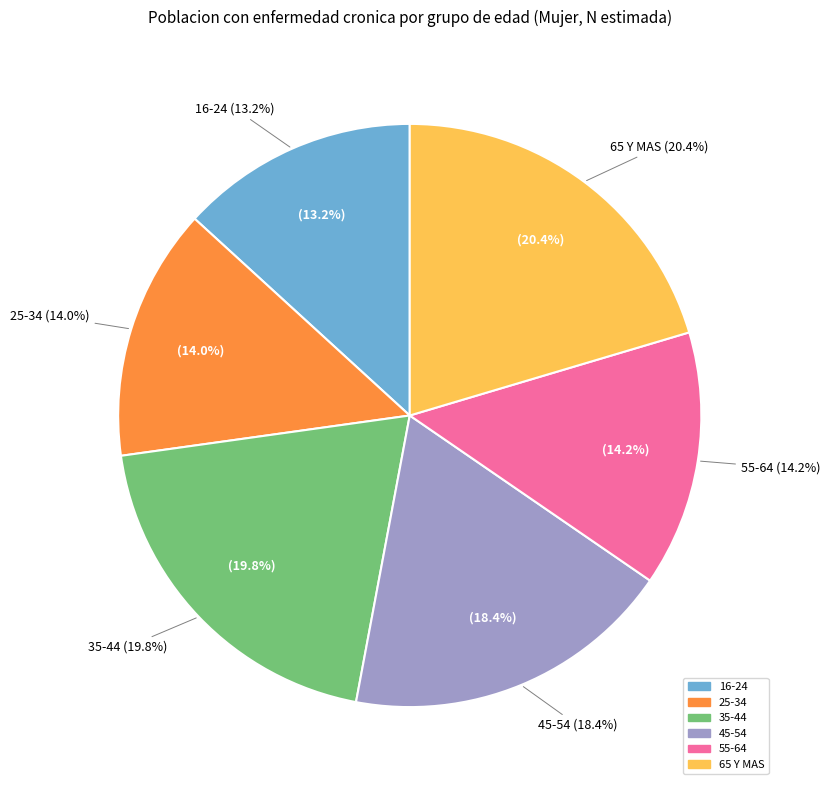

Is it true that 25-34 is 14% of the pie?

True